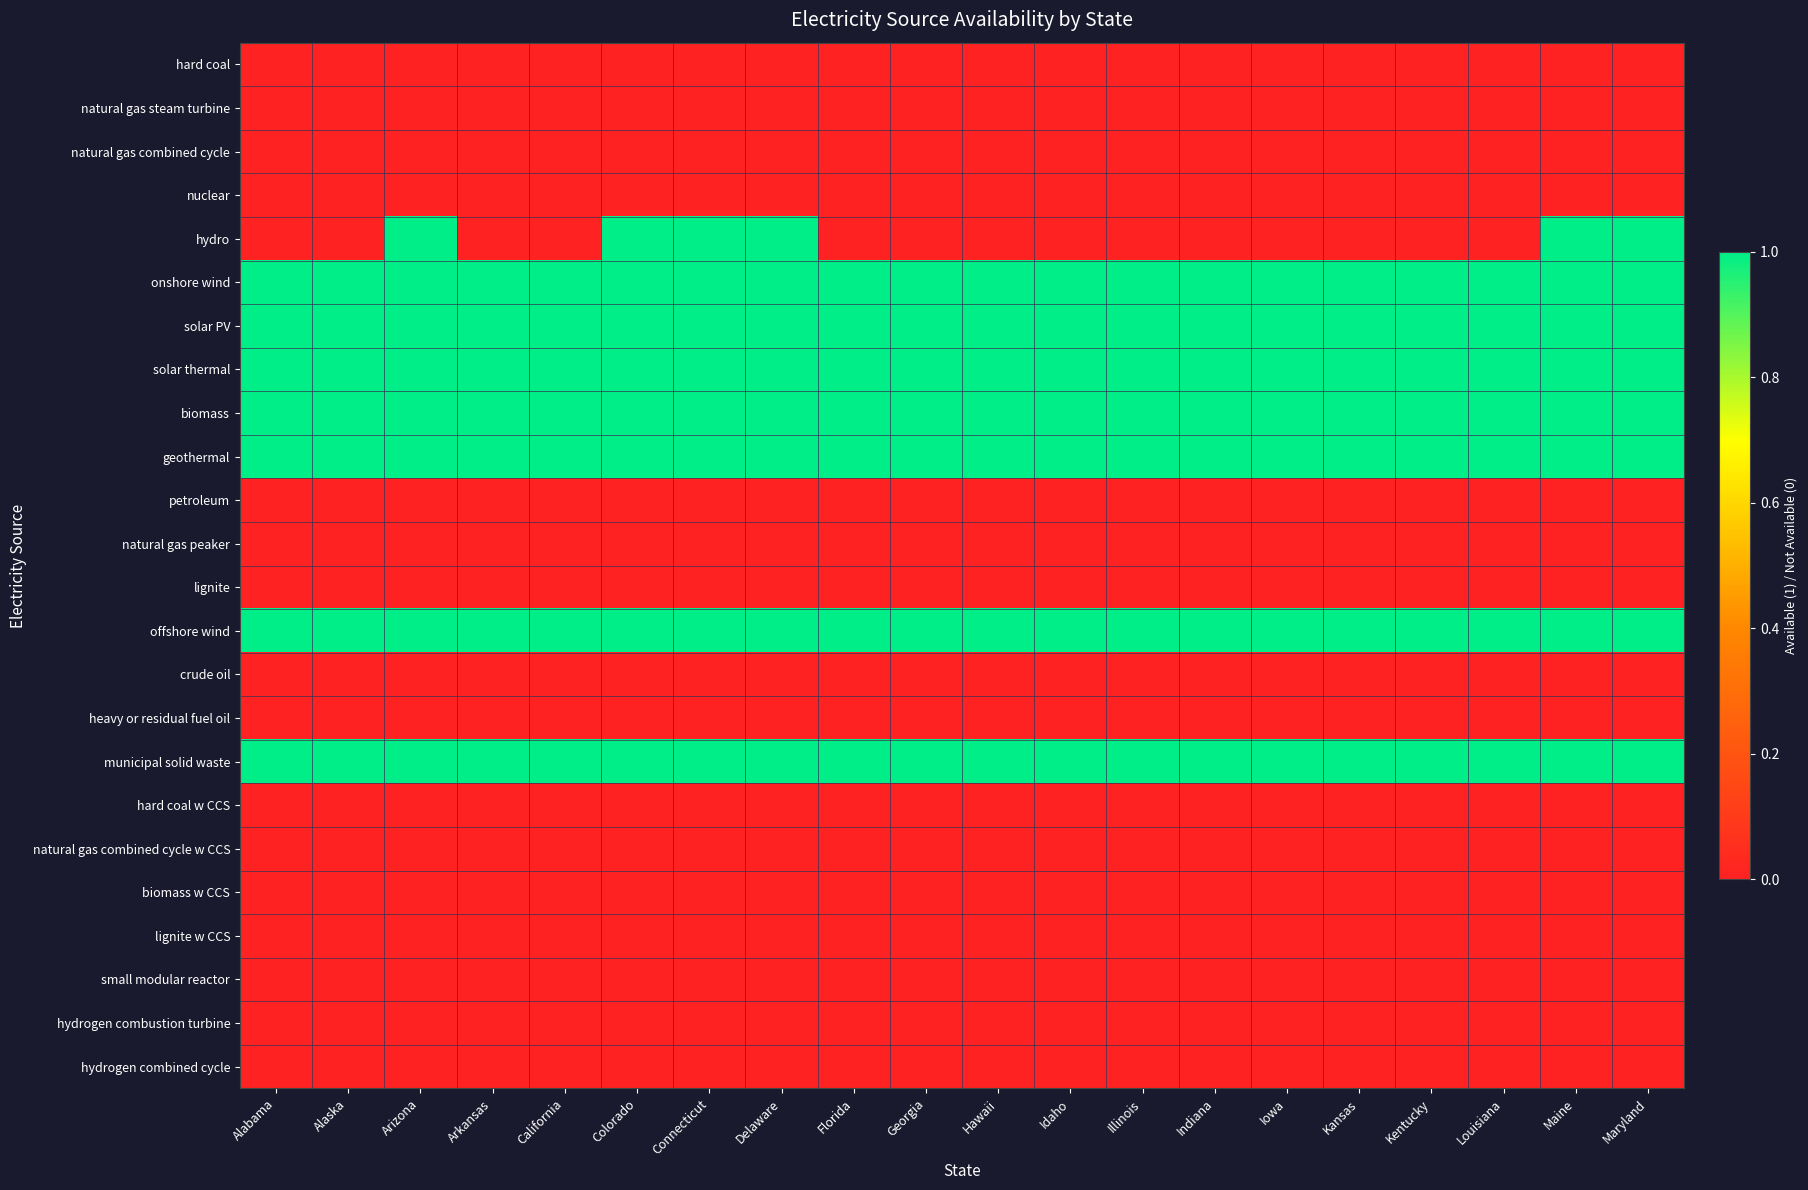

What is the total value across all series at Georgia?

7